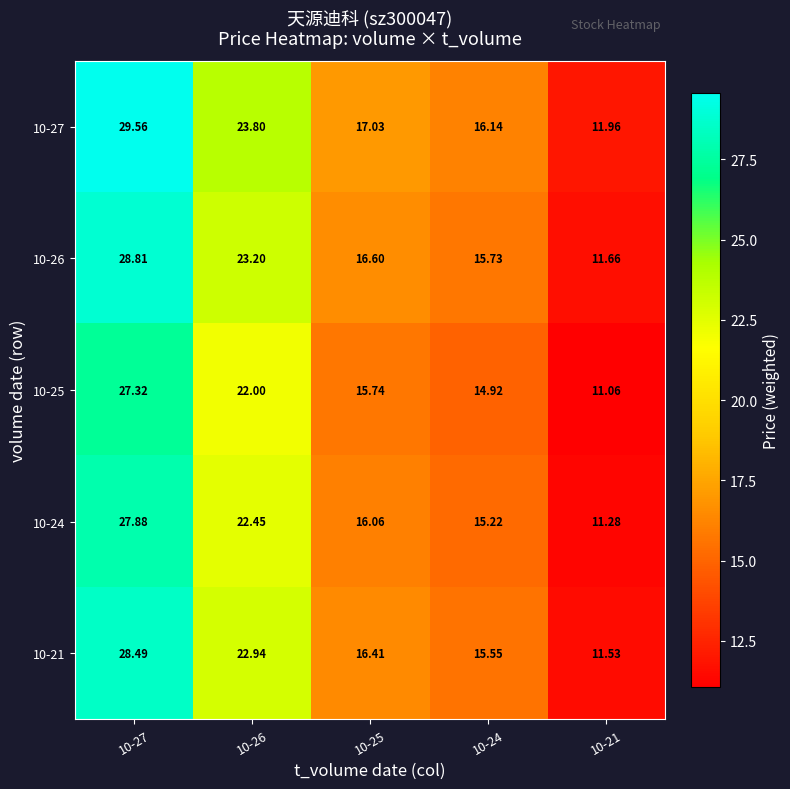

Is the value of 10-26 at 10-26 greater than the value of 10-25 at 10-21?

Yes